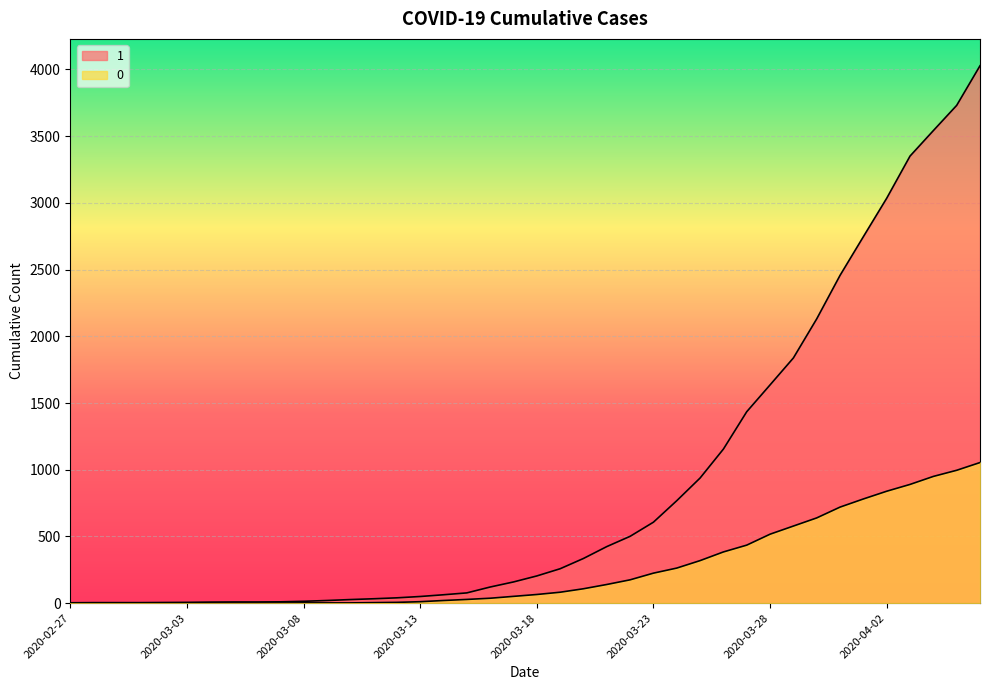

Count the number of data series in this chart.

2